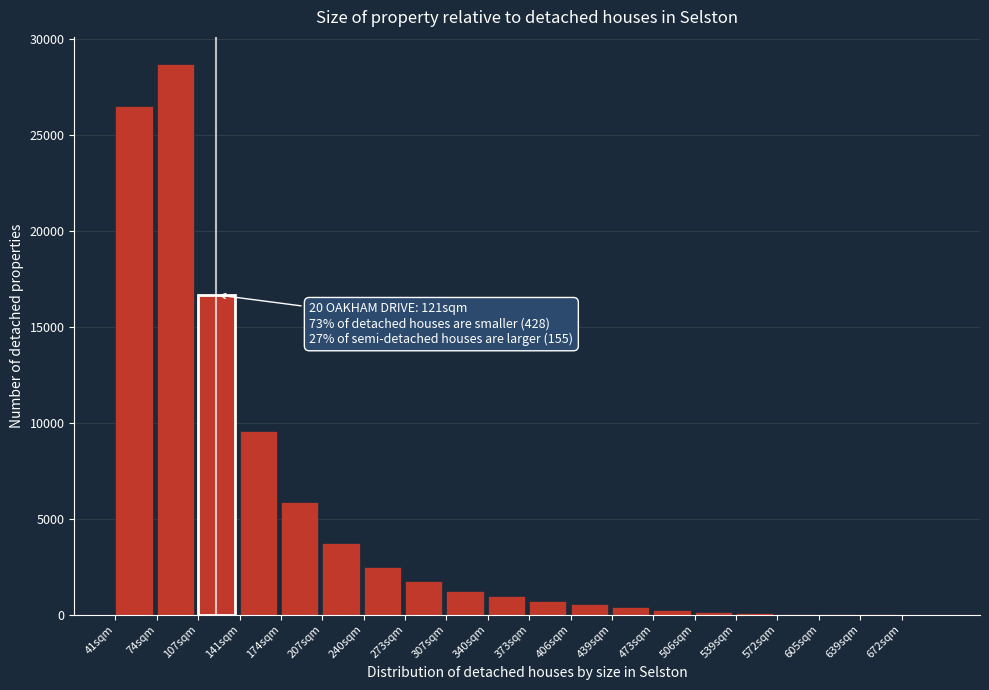

What is the change in value from 107sqm to 141sqm?

-7100